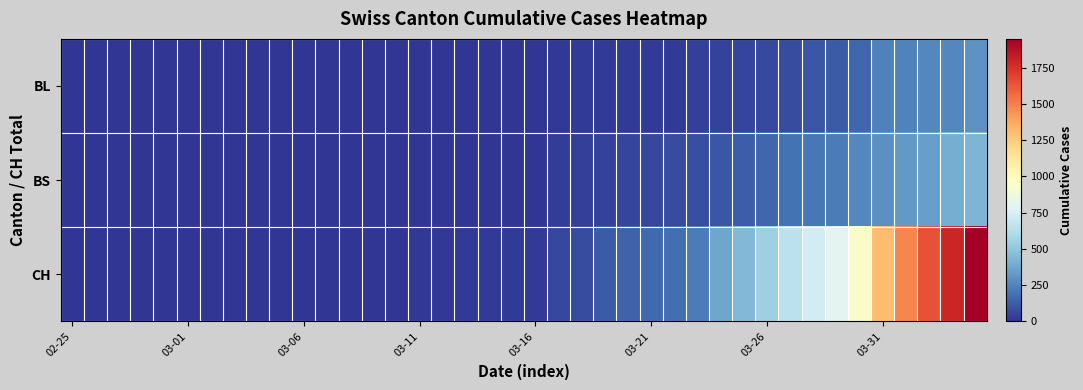

Which label corresponds to the smallest value in the chart?

02-25